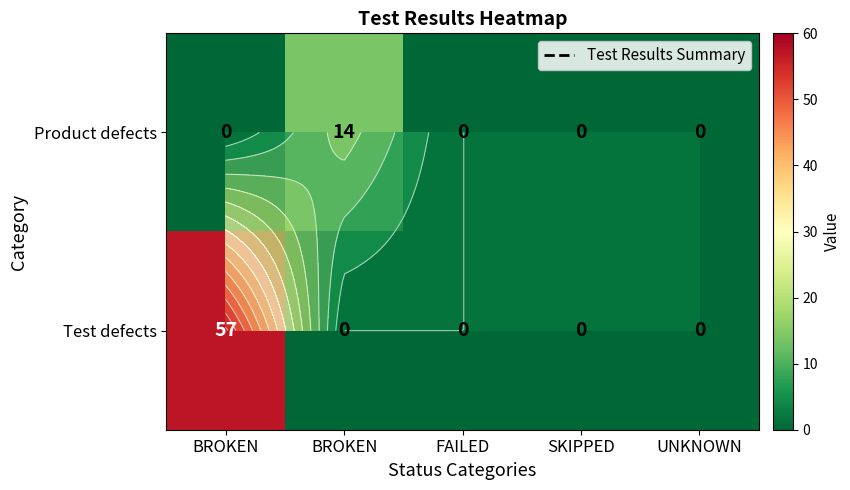

At FAILED, list the series in order from largest to smallest.

Product defects, Test defects